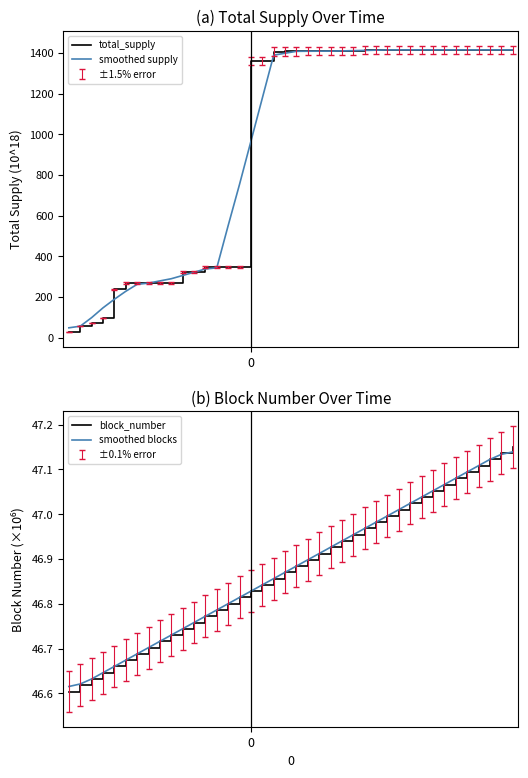

Reading right to left, what are all the values shown in this chart?

total_supply: 39=1415.9	38=1415.9	37=1415.9	36=1415.9	35=1415.9	34=1415.9	33=1415.9	32=1415.9	31=1415.9	30=1415.9	29=1415.8	28=1415.8	27=1415.8	26=1414.8	25=1409.7	24=1409.7	23=1409.7	22=1409.7	21=1409.7	20=1408.4	19=1408.4	18=1407.3	17=1362.7	16=1362.6	15=349.1	14=349.0	13=347.7	12=347.7	11=321.9	10=321.9	9=268.1	8=268.1	7=268.1	6=268.1	5=267.9	4=237.7	3=96.7	2=72.6	1=56.9	0=26.9
smoothed supply: 39=1415.9	38=1415.9	37=1415.9	36=1415.9	35=1415.9	34=1415.9	33=1415.9	32=1415.9	31=1415.9	30=1415.9	29=1415.9	28=1415.6	27=1414.4	26=1413.2	25=1412.0	24=1410.8	23=1409.7	22=1409.5	21=1409.2	20=1408.7	19=1399.3	18=1389.9	17=1178.0	16=966.2	15=754.2	14=551.2	13=343.1	12=337.6	11=321.4	10=305.5	9=289.6	8=278.8	7=268.0	6=261.9	5=227.7	4=188.6	3=146.3	2=98.1	1=56.0	0=48.0
block_number: 39=47.2	38=47.1	37=47.1	36=47.1	35=47.1	34=47.1	33=47.1	32=47.1	31=47.0	30=47.0	29=47.0	28=47.0	27=47.0	26=47.0	25=47.0	24=46.9	23=46.9	22=46.9	21=46.9	20=46.9	19=46.9	18=46.9	17=46.8	16=46.8	15=46.8	14=46.8	13=46.8	12=46.8	11=46.8	10=46.7	9=46.7	8=46.7	7=46.7	6=46.7	5=46.7	4=46.7	3=46.6	2=46.6	1=46.6	0=46.6
smoothed blocks: 39=47.1	38=47.1	37=47.1	36=47.1	35=47.1	34=47.1	33=47.1	32=47.1	31=47.0	30=47.0	29=47.0	28=47.0	27=47.0	26=47.0	25=47.0	24=46.9	23=46.9	22=46.9	21=46.9	20=46.9	19=46.9	18=46.9	17=46.8	16=46.8	15=46.8	14=46.8	13=46.8	12=46.8	11=46.8	10=46.7	9=46.7	8=46.7	7=46.7	6=46.7	5=46.7	4=46.7	3=46.6	2=46.6	1=46.6	0=46.6